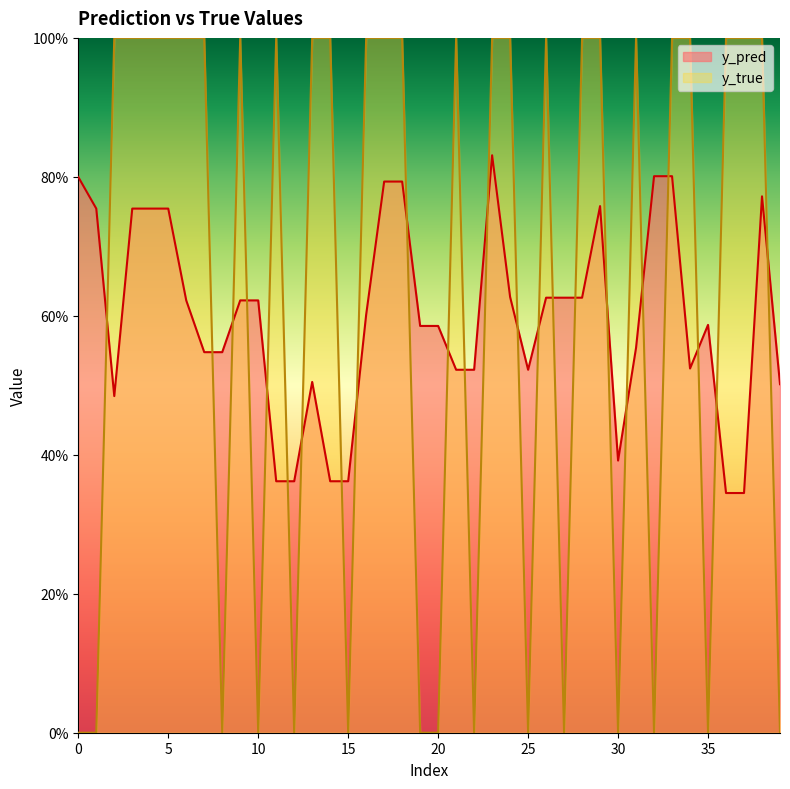

What are all the series names shown in the legend?

y_pred, y_true